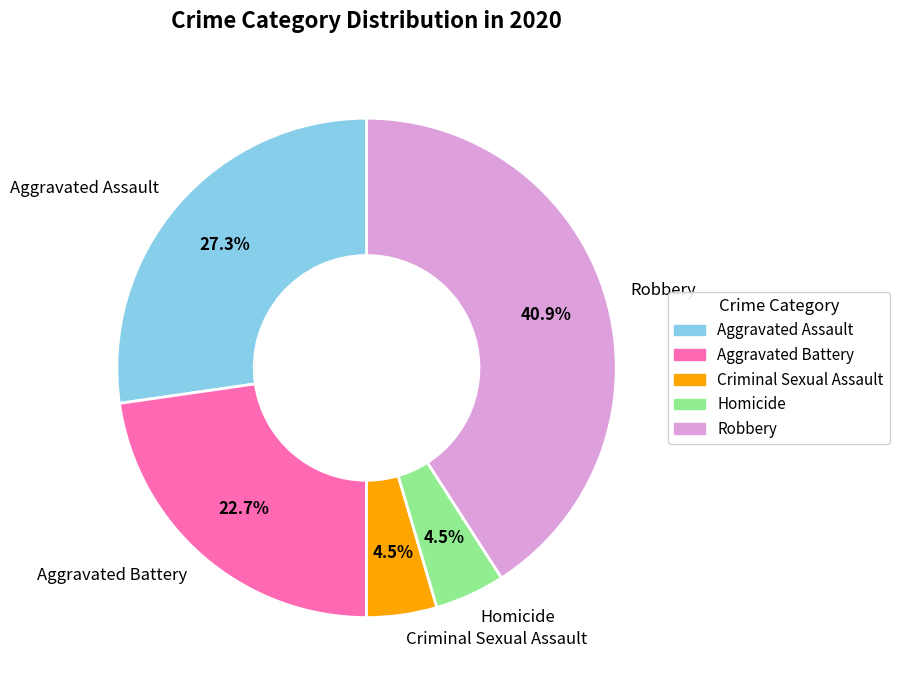

To the nearest percent, what is the difference between the Criminal Sexual Assault and Robbery slice percentages?

36%